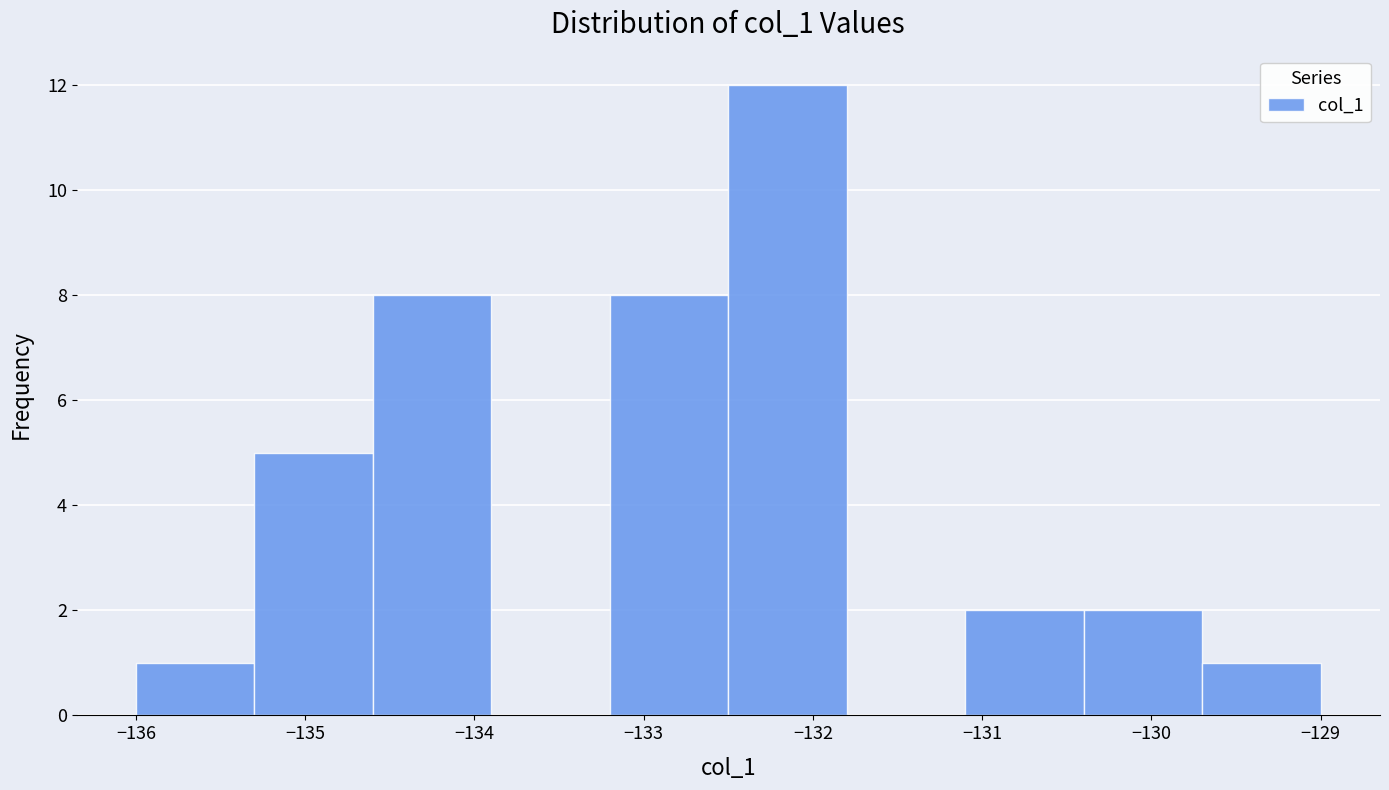

Reading left to right, list every bar in this chart as the range it spans on the x-axis followed by its height. The values are not printed on the chart, so give them approximately, as read against the axis.

-136.0 to -135.3: 1
-135.3 to -134.6: 5
-134.6 to -133.9: 8
-133.9 to -133.2: 0
-133.2 to -132.5: 8
-132.5 to -131.8: 12
-131.8 to -131.1: 0
-131.1 to -130.4: 2
-130.4 to -129.7: 2
-129.7 to -129.0: 1